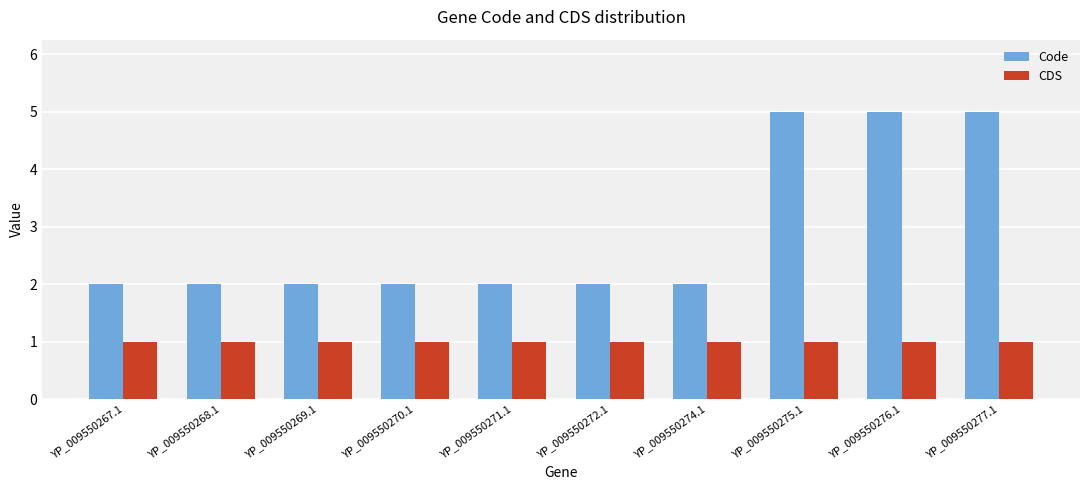

Is the value of CDS at YP_009550272.1 greater than the value of Code at YP_009550271.1?

No